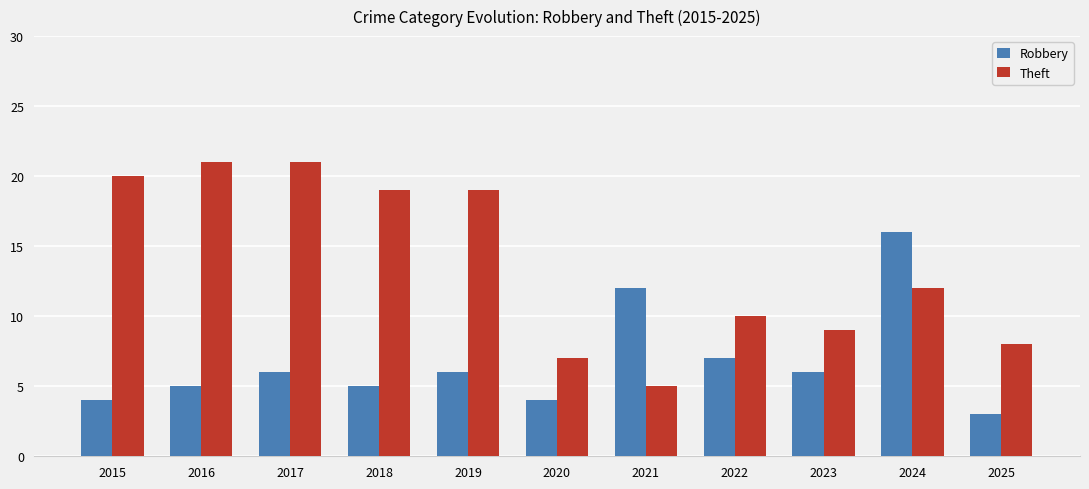

How many data points in Theft are less than 12?

5